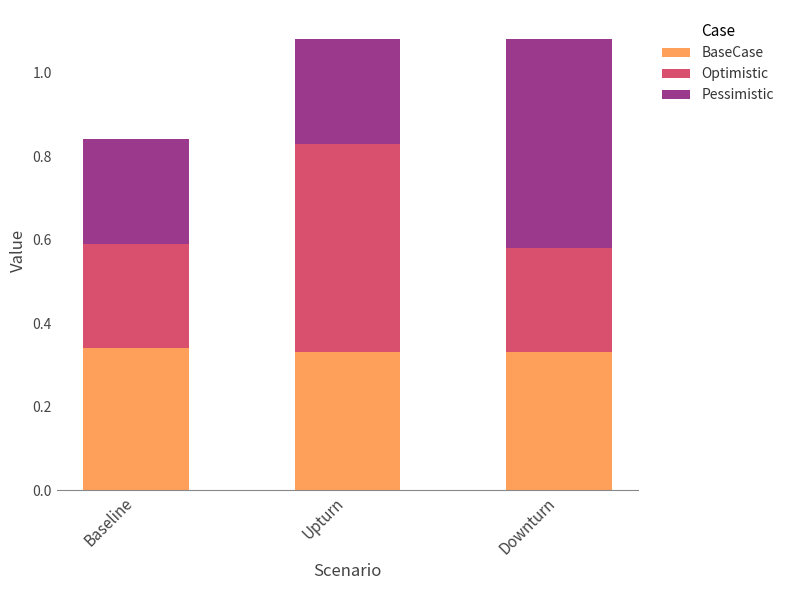

True or false: BaseCase has a value of 0.1 at Upturn.

False